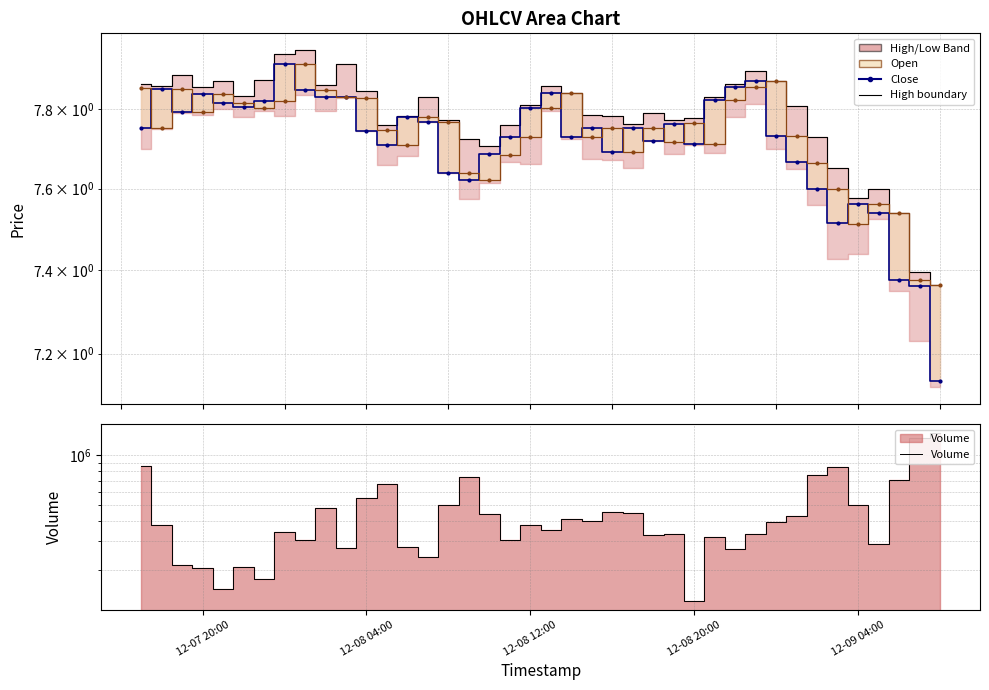

Reading right to left, list all the values displayed in this chart.

High: 7.4	7.4	7.5	7.6	7.6	7.7	7.7	7.8	7.9	7.9	7.9	7.8	7.8	7.8	7.8	7.8	7.8	7.8	7.8	7.9	7.8	7.8	7.7	7.7	7.8	7.8	7.8	7.8	7.8	7.9	7.9	8.0	7.9	7.9	7.8	7.9	7.9	7.9	7.9	7.9
Close: 7.1	7.4	7.4	7.5	7.6	7.5	7.6	7.7	7.7	7.9	7.9	7.8	7.7	7.8	7.7	7.8	7.7	7.8	7.7	7.8	7.8	7.7	7.7	7.6	7.6	7.8	7.8	7.7	7.7	7.8	7.8	7.8	7.9	7.8	7.8	7.8	7.8	7.8	7.9	7.8
Open: 7.4	7.4	7.5	7.6	7.5	7.6	7.7	7.7	7.9	7.9	7.8	7.7	7.8	7.7	7.8	7.7	7.8	7.7	7.8	7.8	7.7	7.7	7.6	7.6	7.8	7.8	7.7	7.7	7.8	7.8	7.8	7.9	7.8	7.8	7.8	7.8	7.8	7.9	7.8	7.9
Volume: 1377425.6	1271289.1	706548.9	287389.6	498754.7	850622.2	758815.8	426544.6	391400.4	331168.8	268933.9	316892.1	129230.3	331679.4	327513.4	445079.6	454079.2	395936.3	411934.9	350904.2	378764.5	307152.7	436412.4	742475.8	498481.1	240096.6	276461.7	671007.9	551204.5	274242.4	479262.5	305083.3	339350.7	175504.1	208793.5	154069.8	207149.7	216223.0	377853.2	867233.3